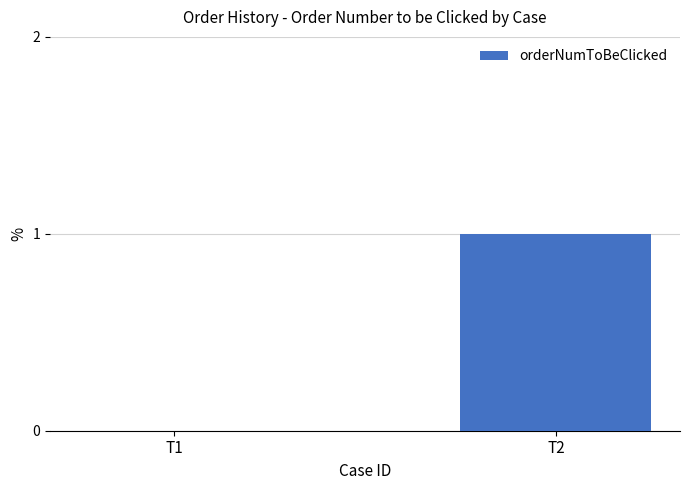

Reading left to right, transcribe all the data shown in this chart.

T1=0	T2=1